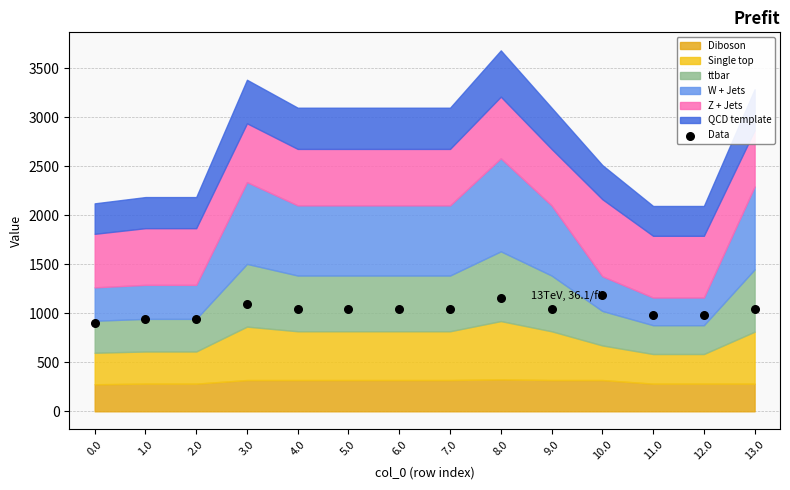

What is the ratio of the value at 7.0 to the value at 10.0?

0.9